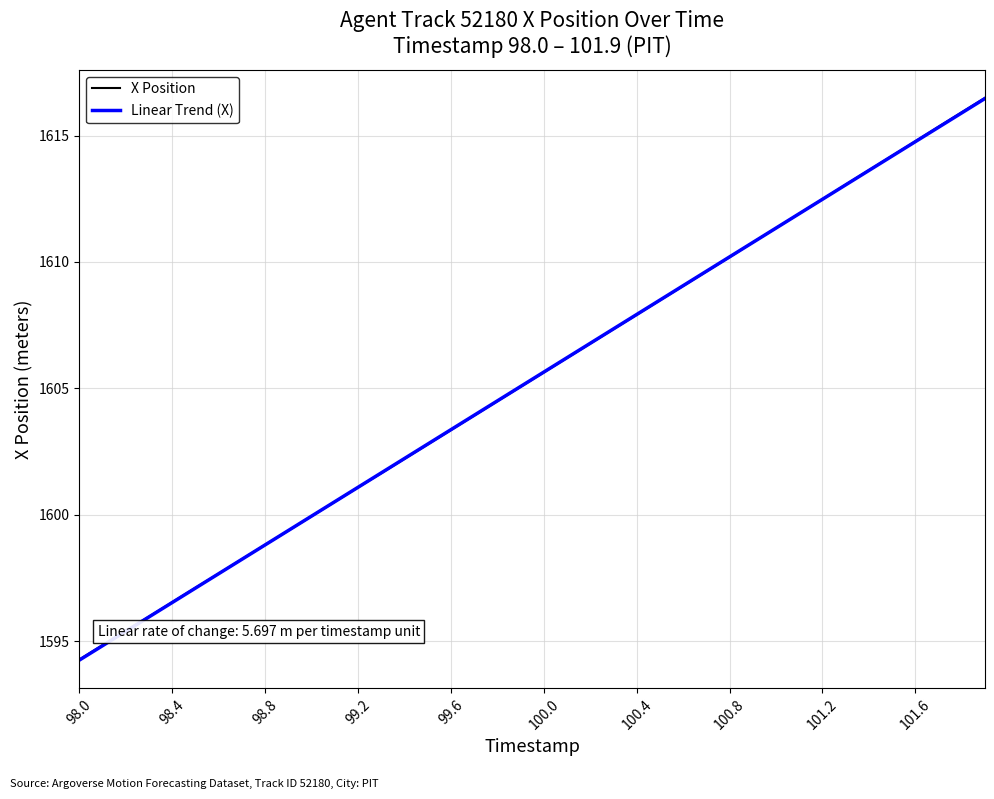

What is the maximum value shown in the chart?

1616.5